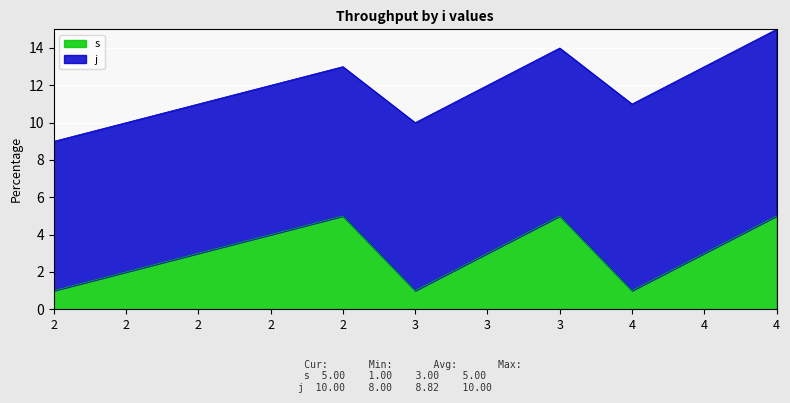

Between 4 and 3, which is larger?

4